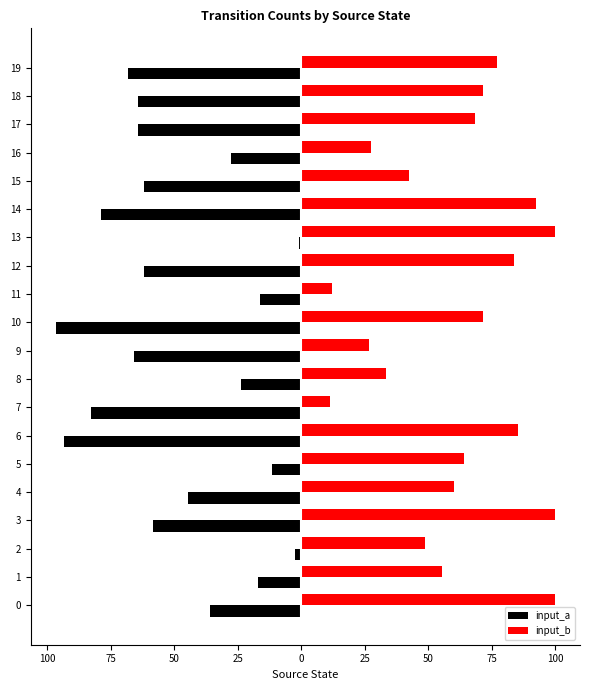

Rank the series by their maximum value, from highest to lowest.

input_b, input_a